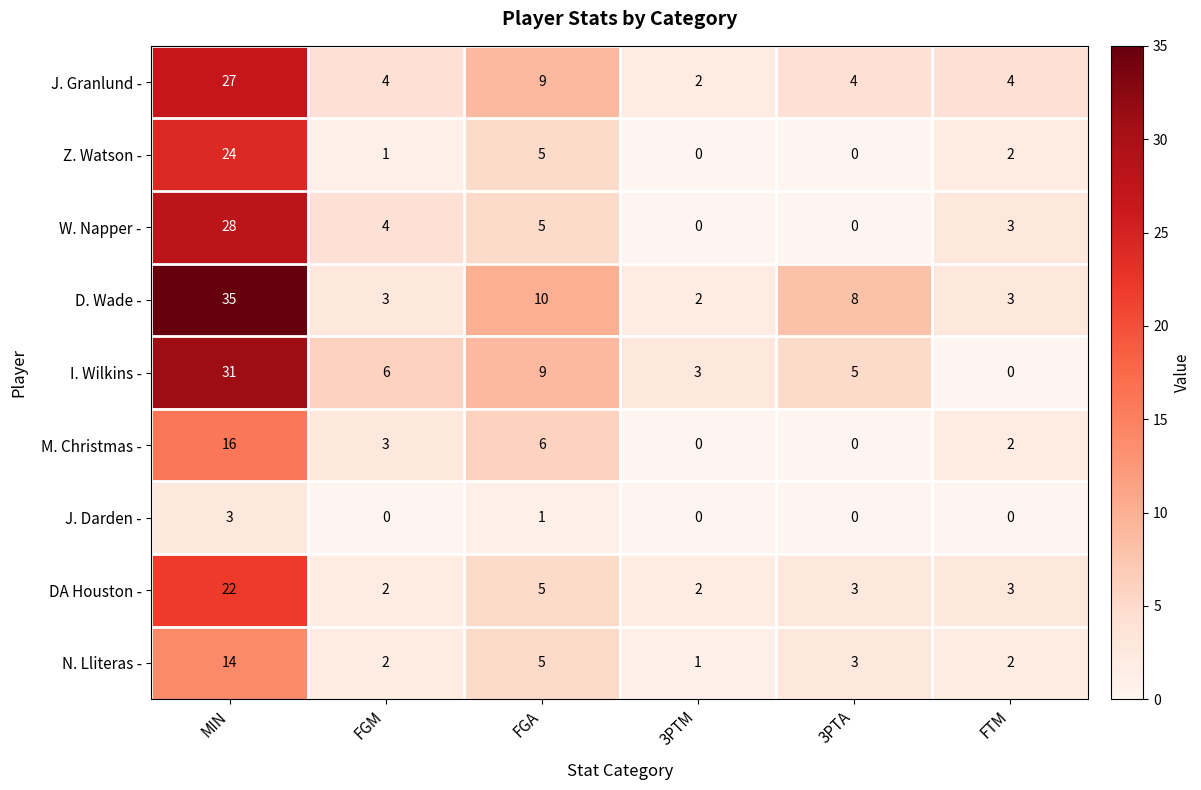

At which label does W. Napper - reach its peak?

MIN